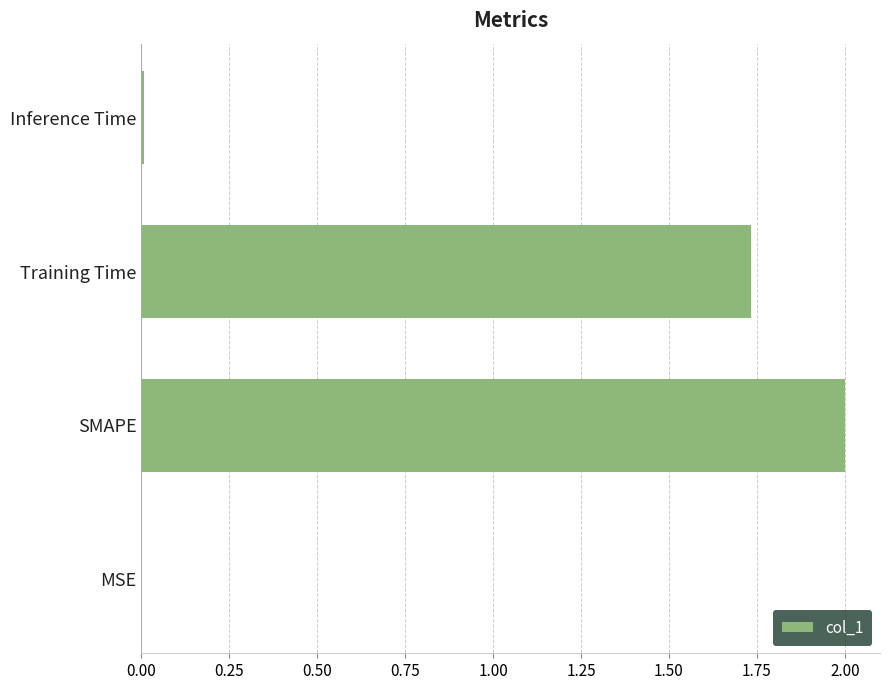

Where is the data nearest to the value 1?

Training Time